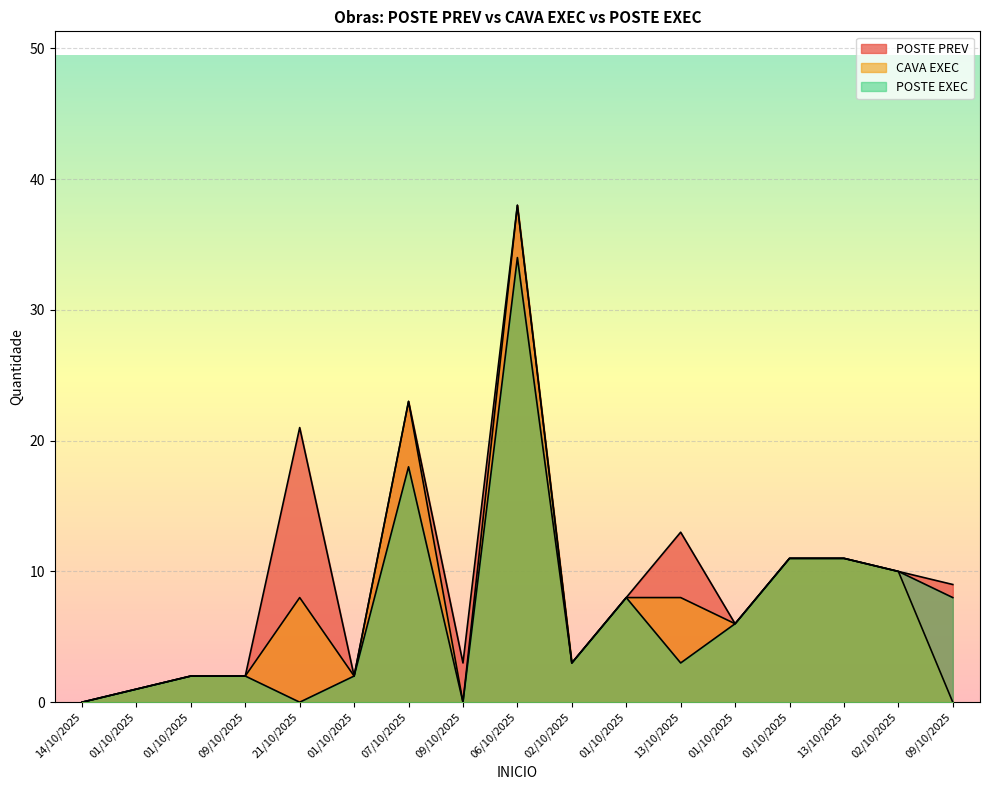

What are all the series names shown in the legend?

POSTE PREV, CAVA EXEC, POSTE EXEC